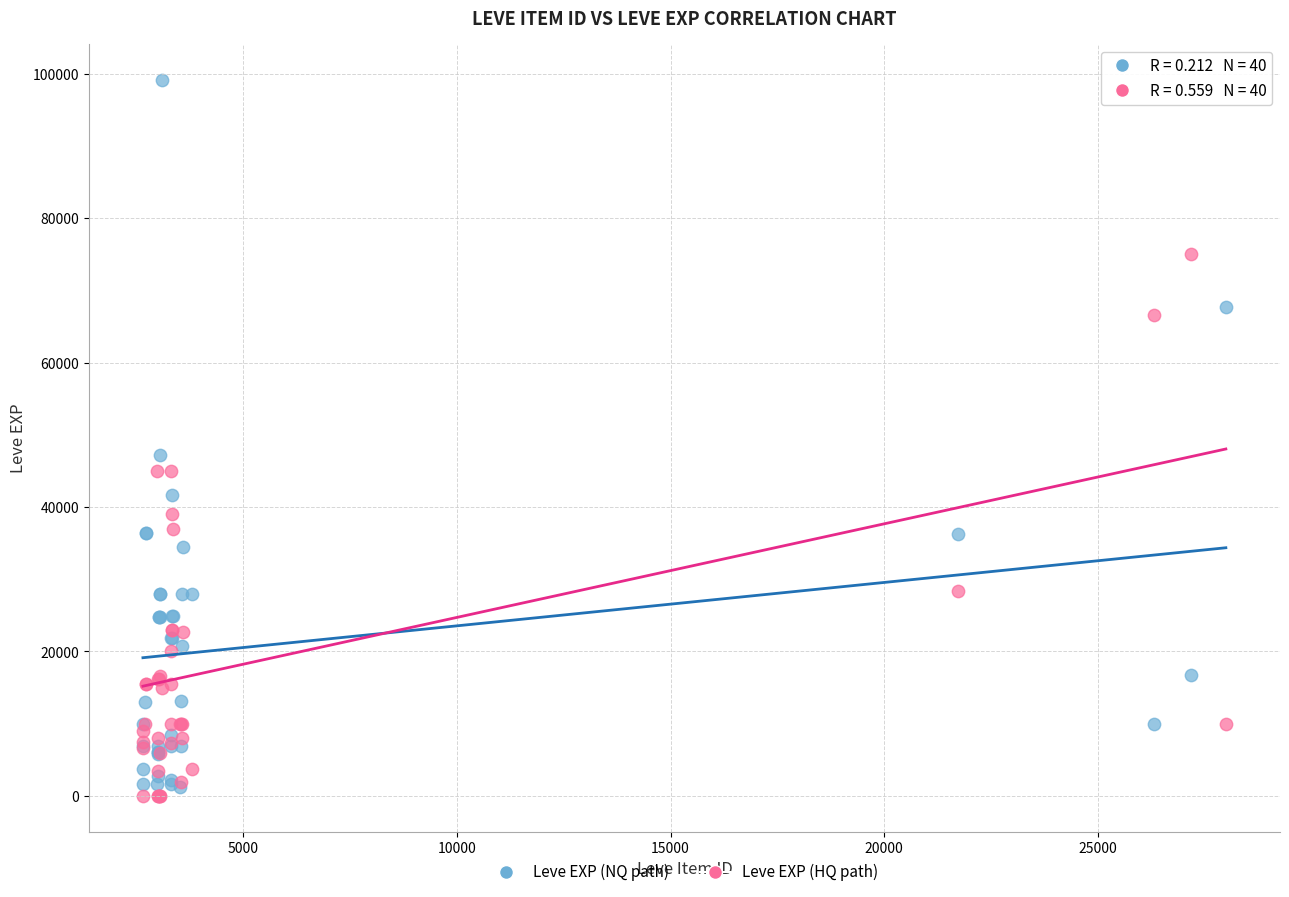

What are all the series names shown in the legend?

Leve EXP (NQ path), Leve EXP (HQ path)